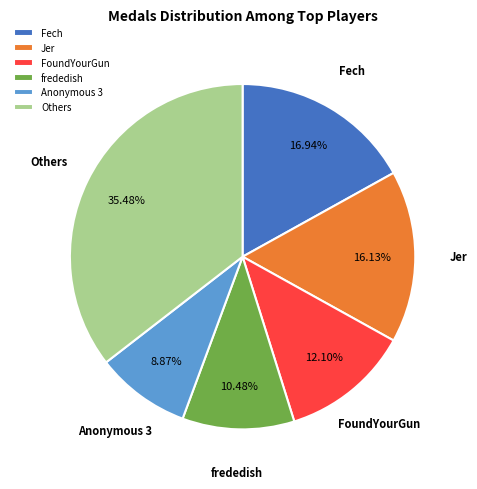

Is the sum of Fech and Jer greater than half?

No